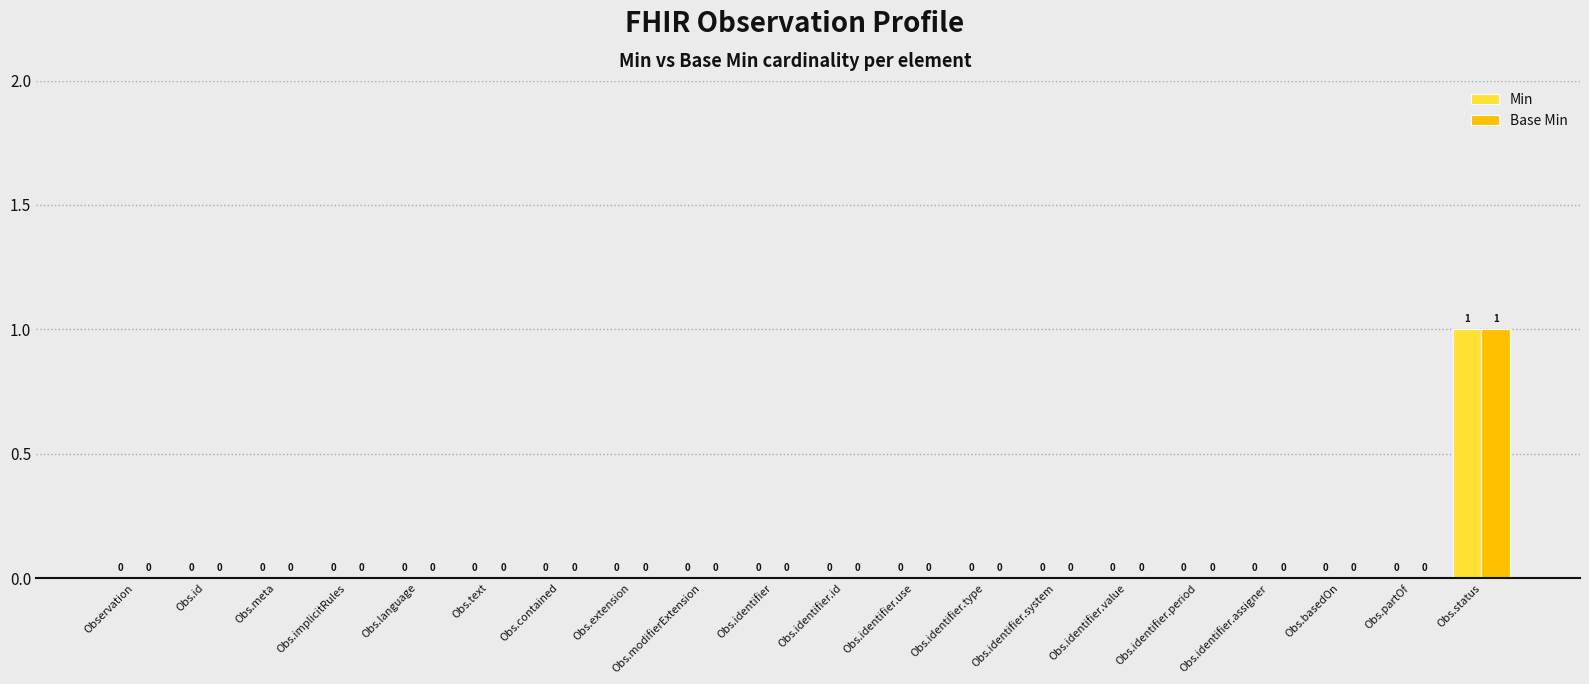

At which category is the sum across all series the highest?

Obs.status